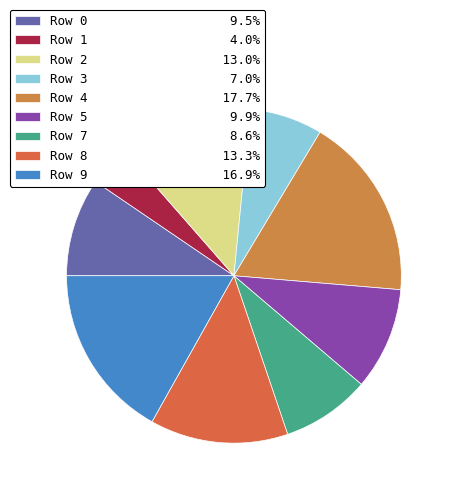

Which has a higher value, Row 4 or Row 8?

Row 4